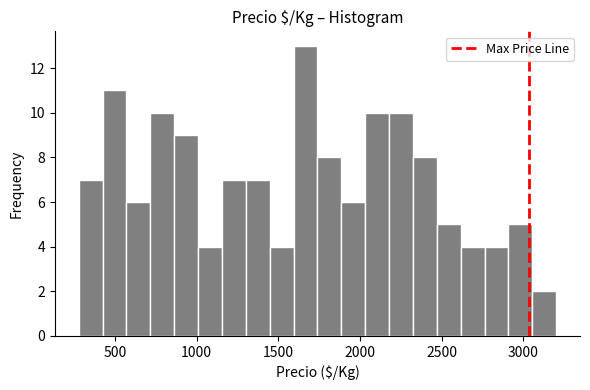

Around what value on the x-axis is the tallest bar? Give the approximate position of its centre, as read against the axis.

1650